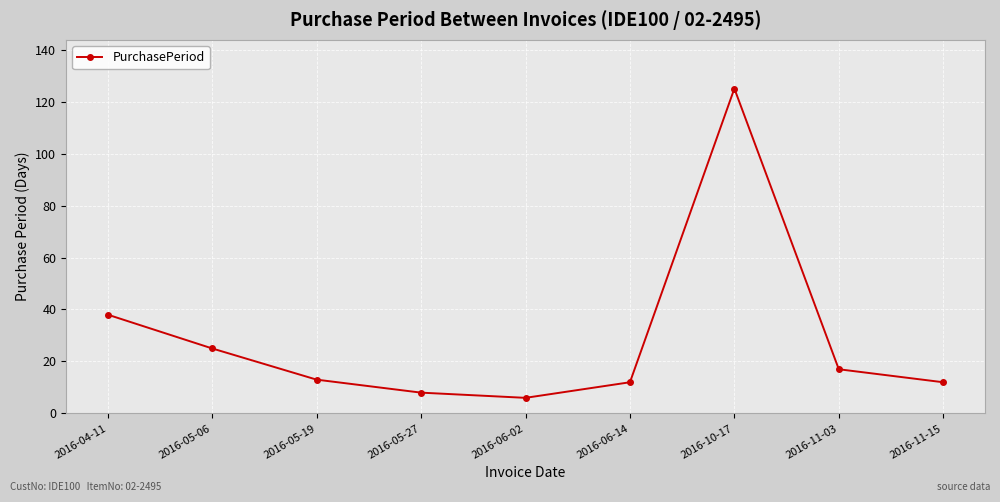

Which label corresponds to the smallest value in the chart?

2016-06-02